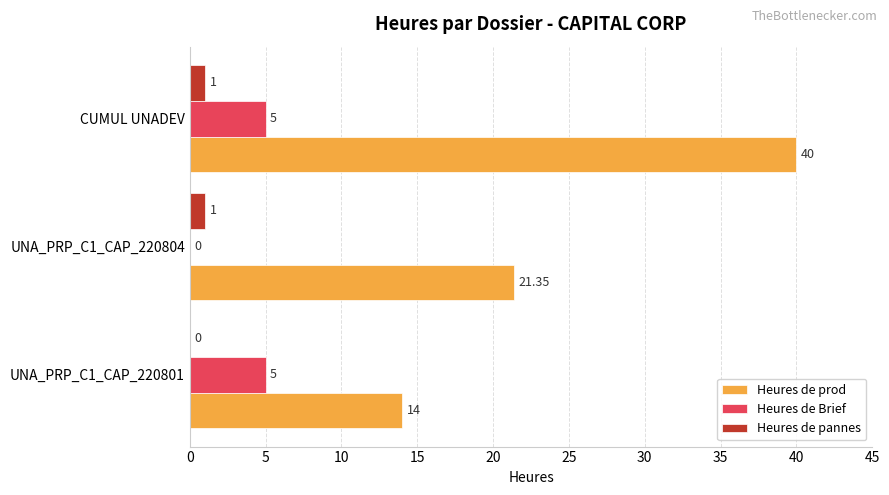

Which series changed the most between UNA_PRP_C1_CAP_220801 and CUMUL UNADEV?

Heures de prod